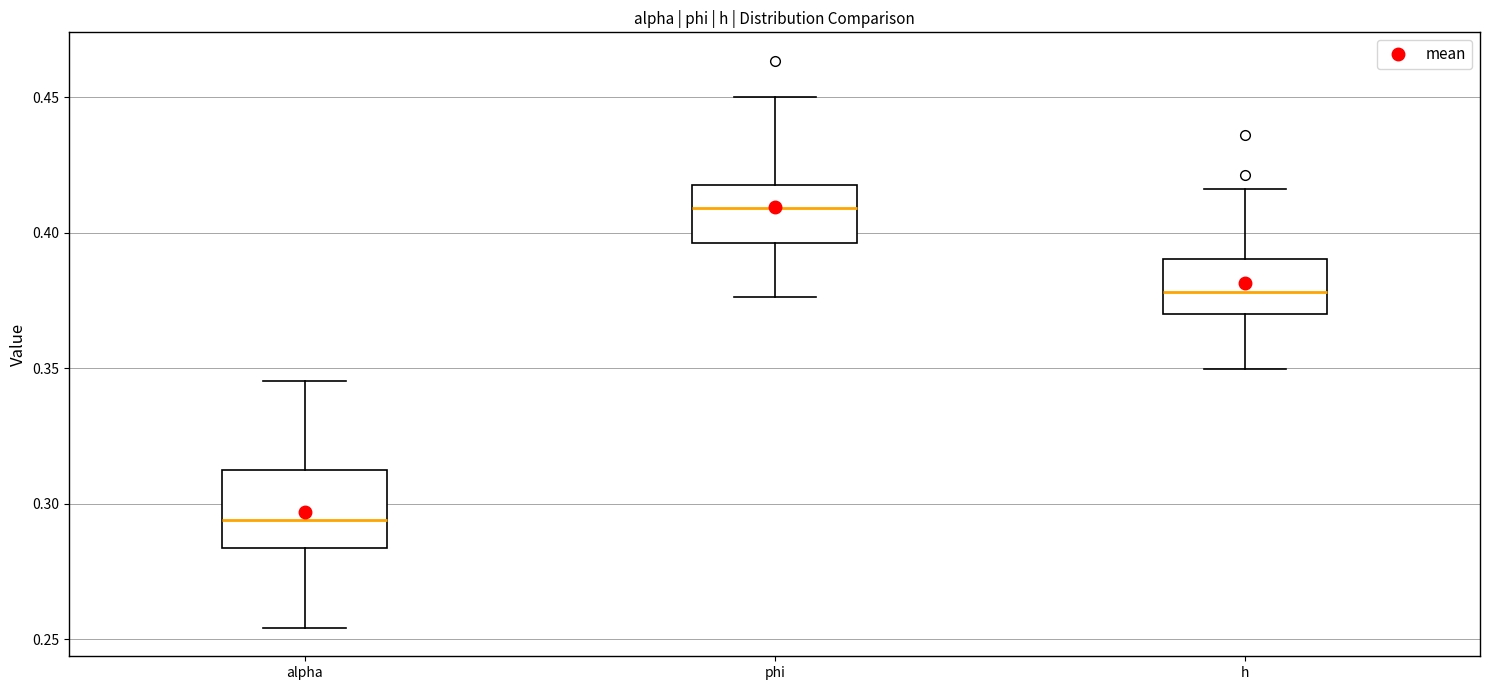

Reading left to right, transcribe this box plot: for each box, give where its median line is, the range the box spans, and where its two whiskers end, as read against the y-axis. The values are not printed on the chart, so give them approximately, as read against the axis.

alpha: median 0.295, box 0.285 to 0.310, whiskers 0.255 to 0.345
phi: median 0.410, box 0.395 to 0.420, whiskers 0.375 to 0.450
h: median 0.380, box 0.370 to 0.390, whiskers 0.350 to 0.415